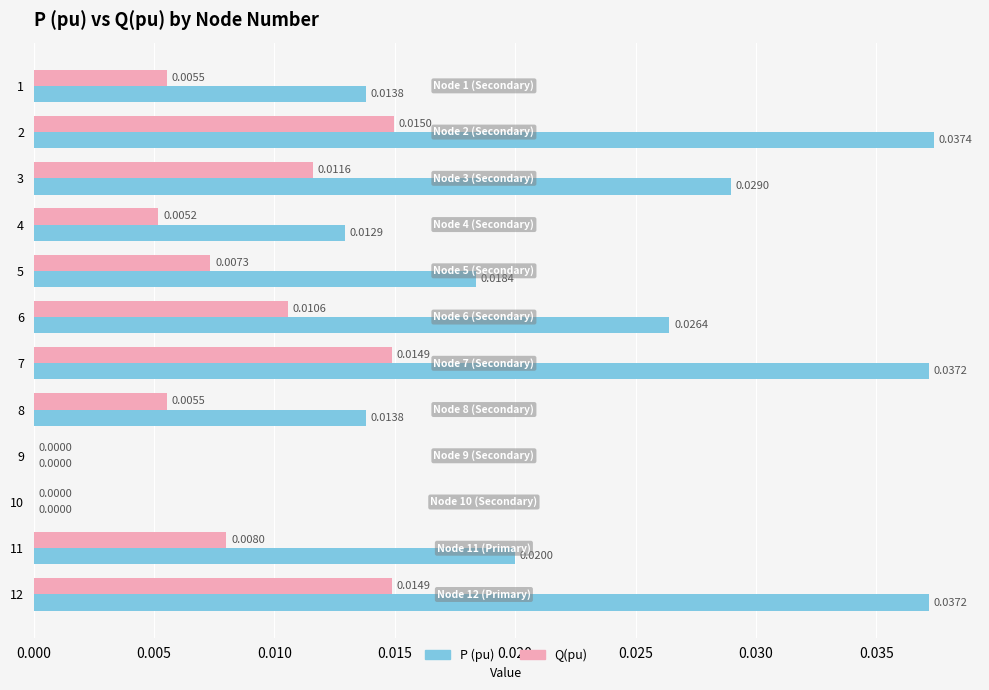

How many data points in P (pu) are above 0?

10